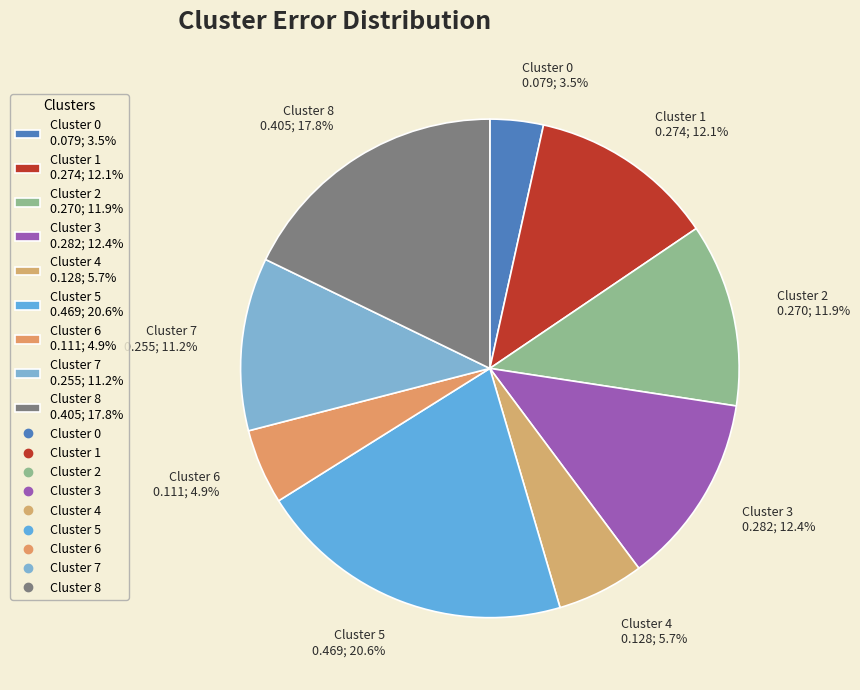

What percentage is NOT represented by Cluster 1?

87.9%